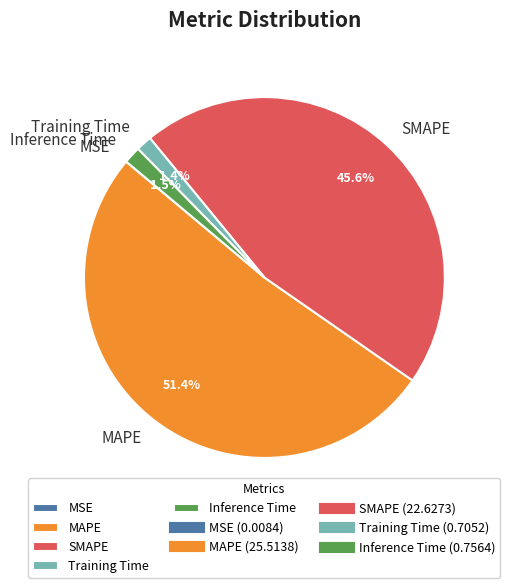

Is the sum of SMAPE and MAPE greater than half?

Yes